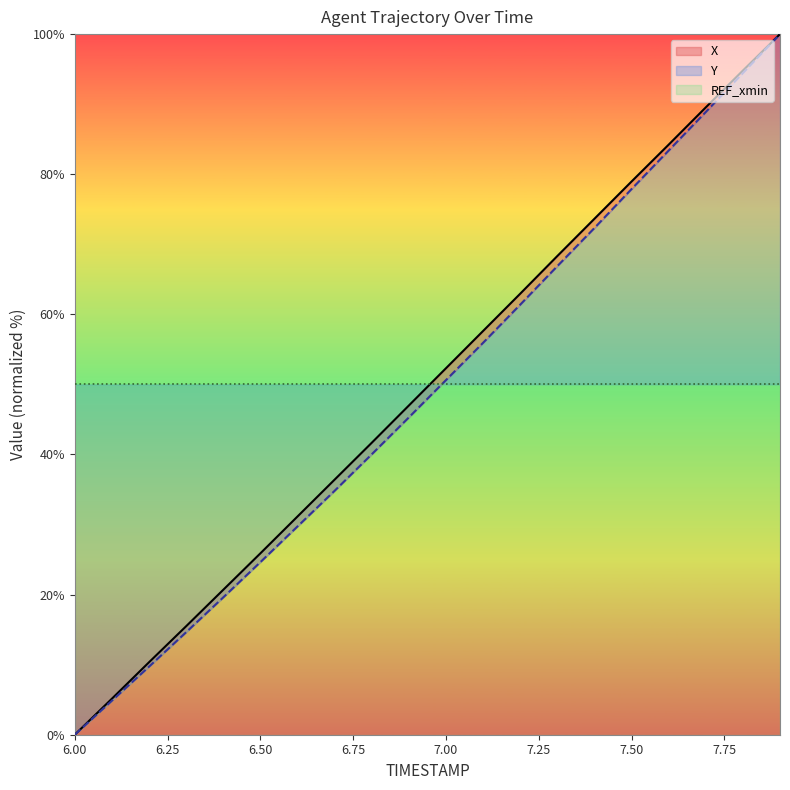

True or false: Y and X cross at least once.

False